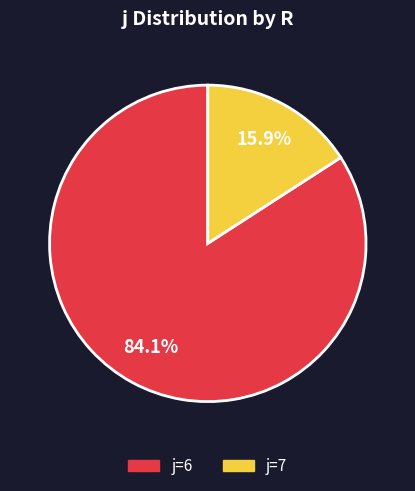

Is there a majority slice in this chart?

Yes